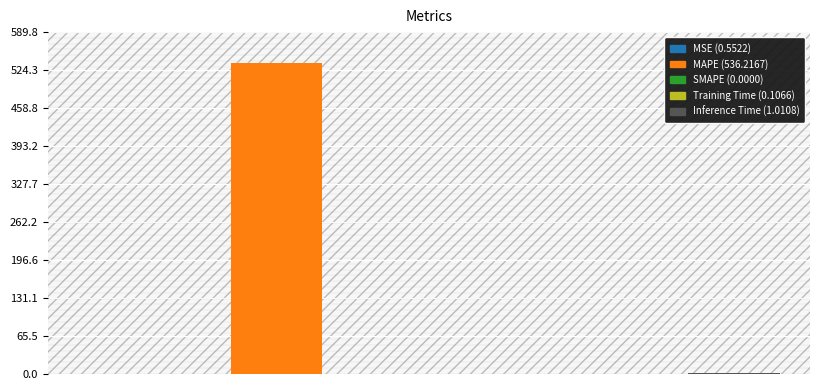

True or false: the data shows 0.6 at MSE.

True